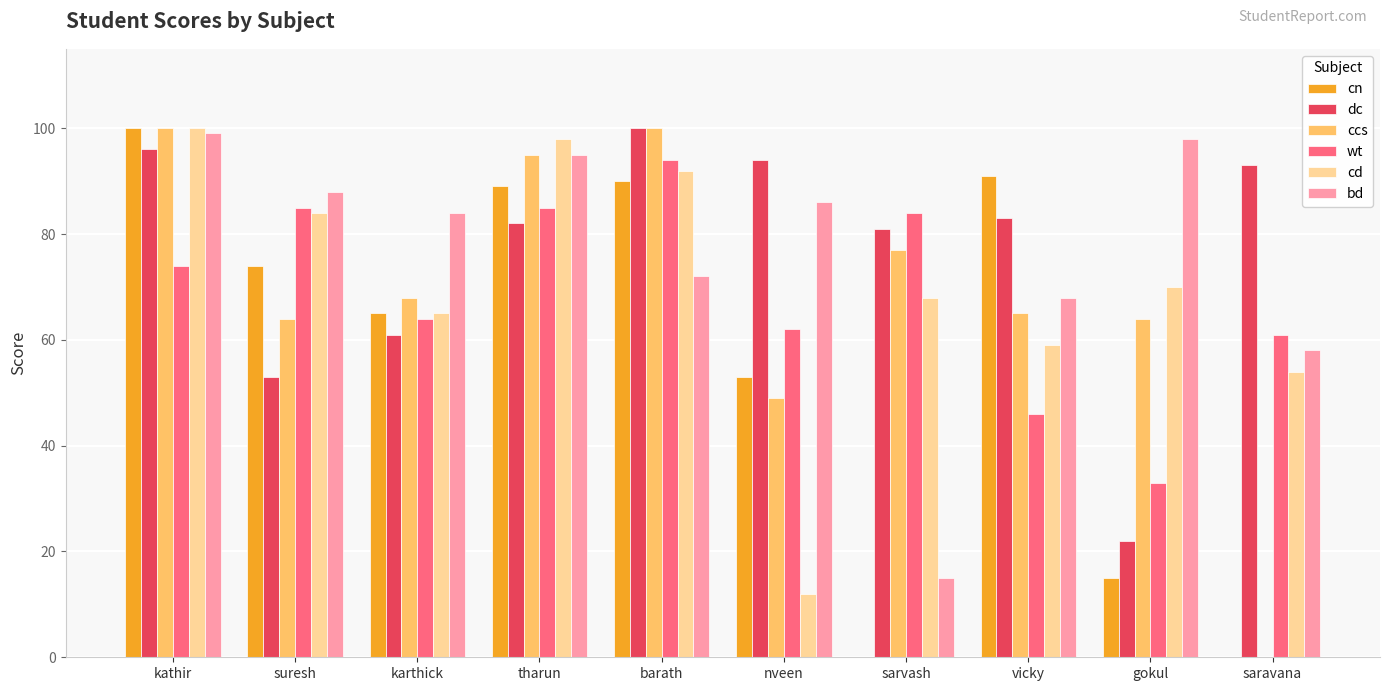

Which category has the highest value in the cn series?

kathir